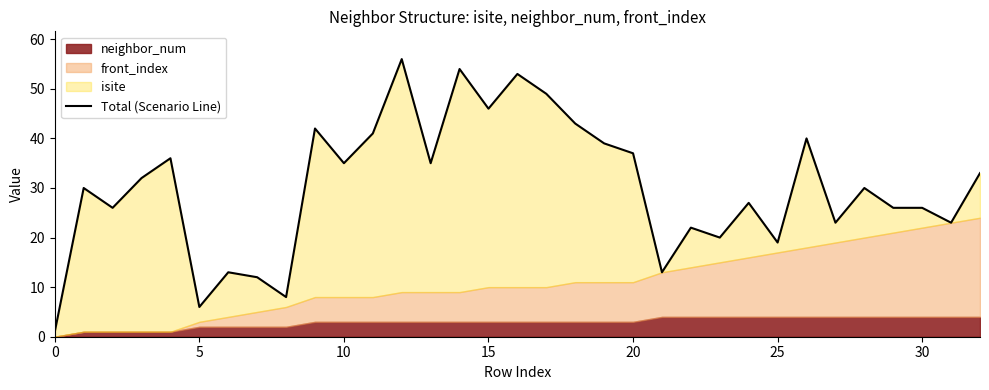

At which label is the value closest to 28?

24